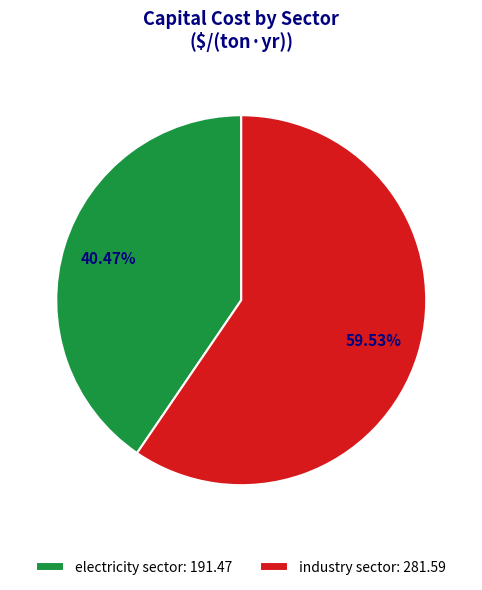

Which slice is the largest?

industry sector